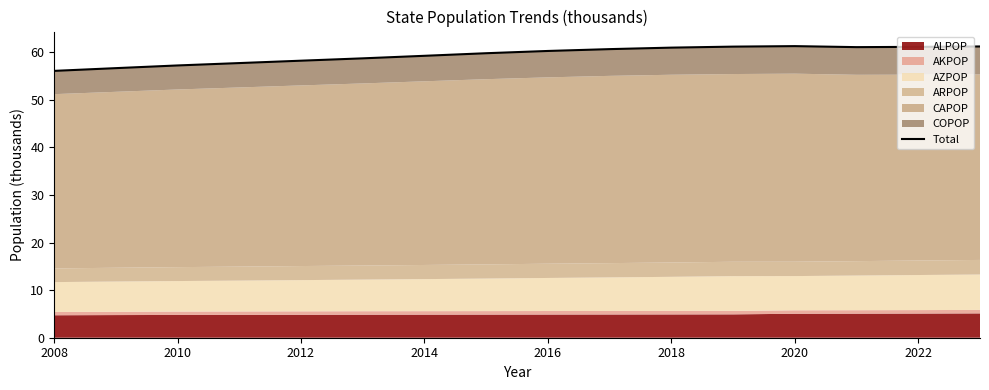

What is the approximate value at 2008?

56.1